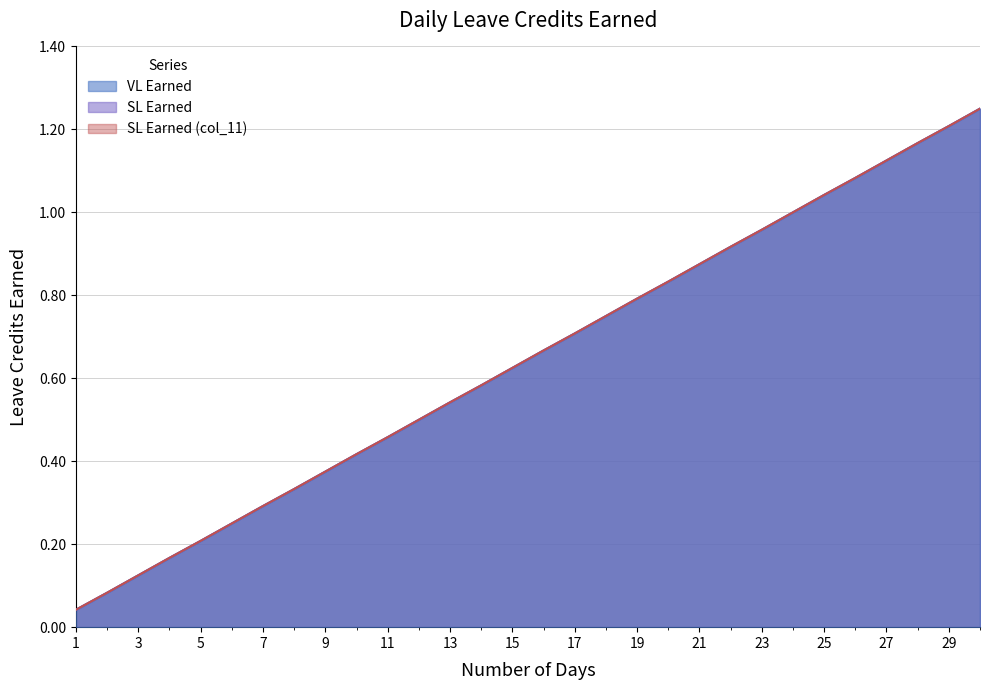

True or false: VL Earned and SL Earned (col_11) cross at least once.

False